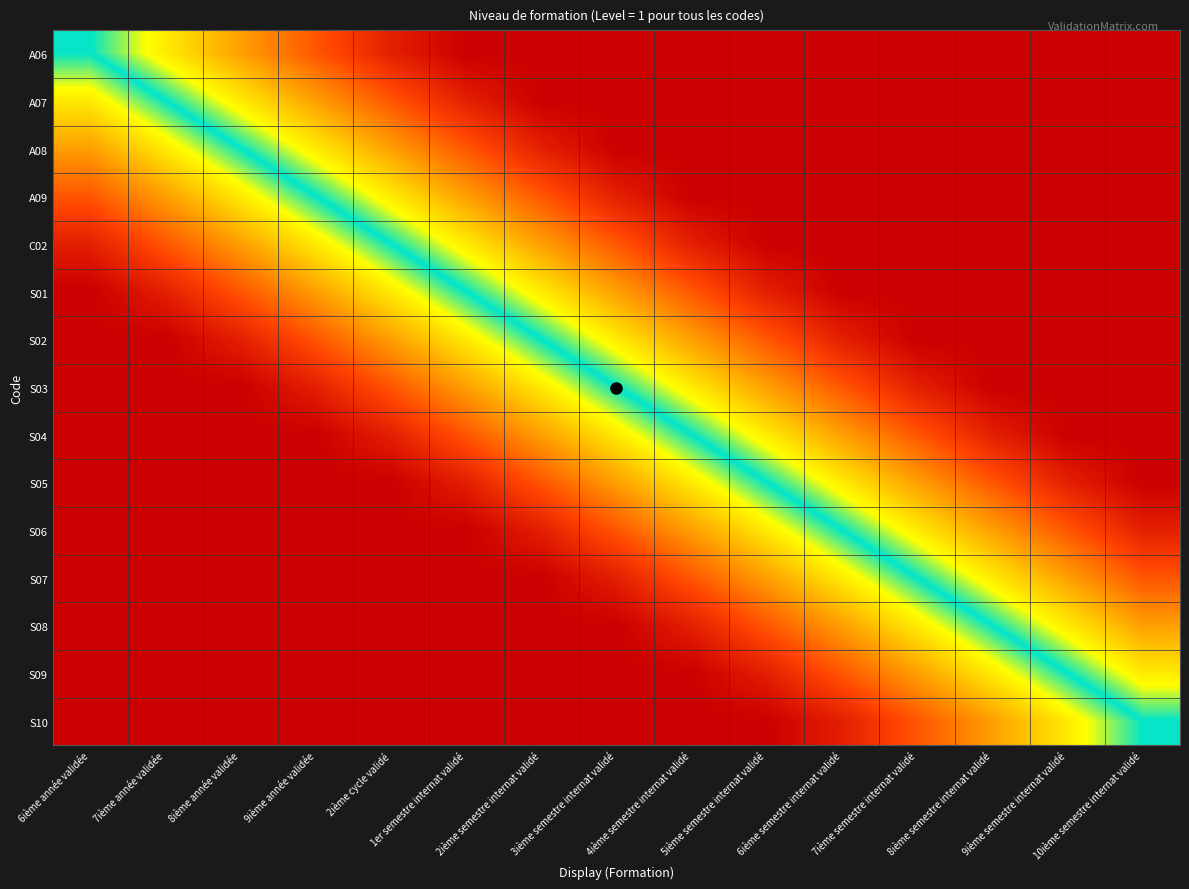

Between 9ième année validée and 4ième semestre internat validé, which series saw the biggest shift?

C02